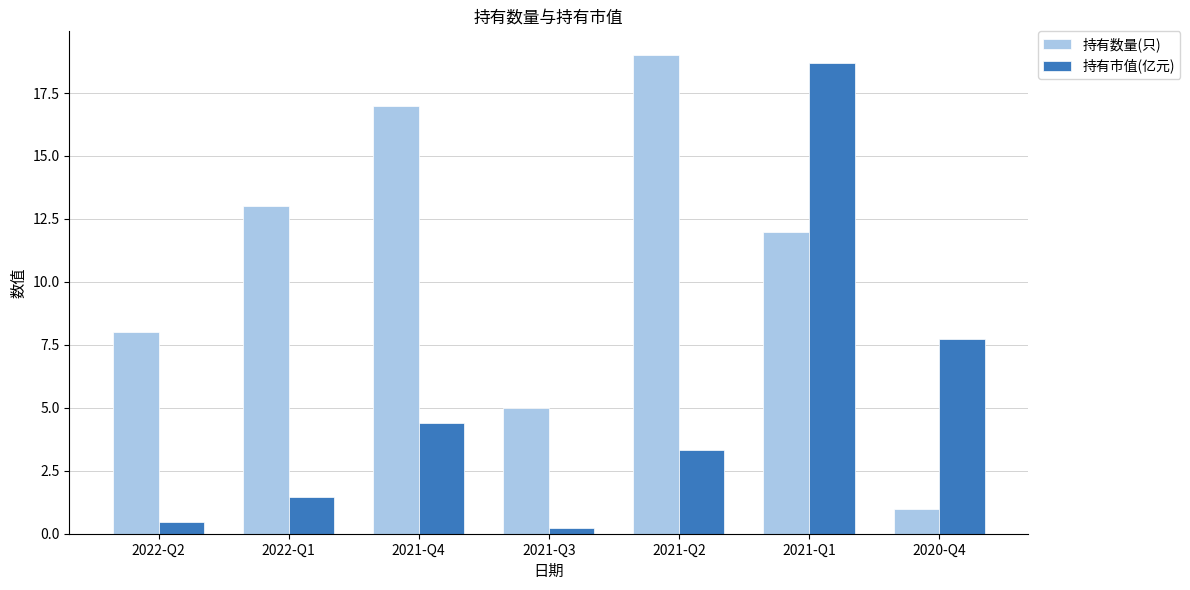

Reading left to right, what are all the values shown in this chart?

持有数量(只): 8.0	13.0	17.0	5.0	19.0	12.0	1.0
持有市值(亿元): 0.5	1.5	4.4	0.2	3.3	18.7	7.7